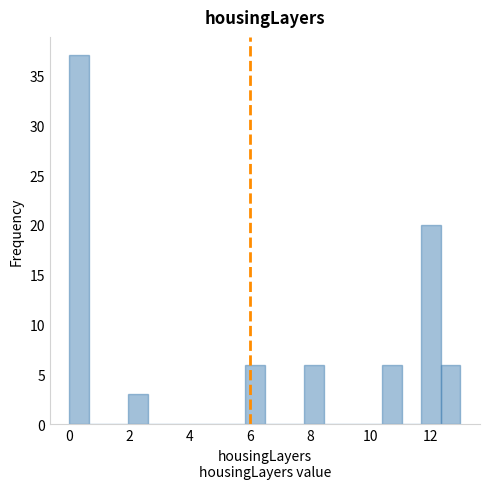

Around what value on the x-axis is the tallest bar? Give the approximate position of its centre, as read against the axis.

0.4